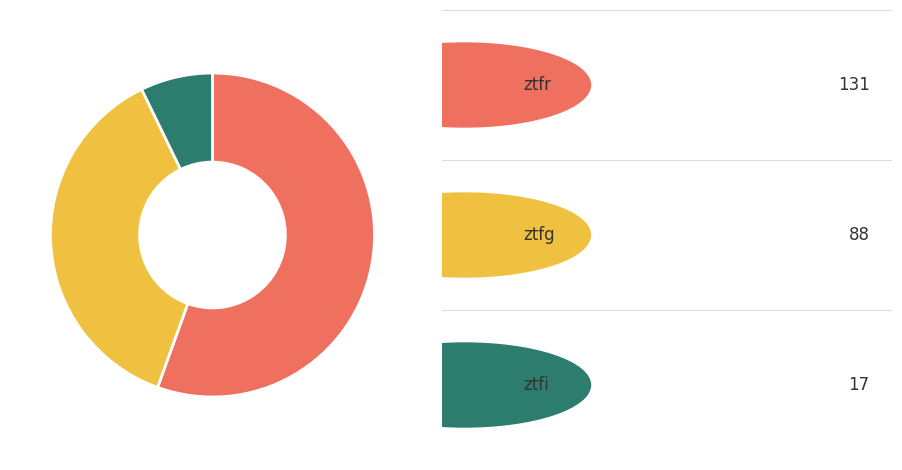

How many slices are in this pie chart?

3